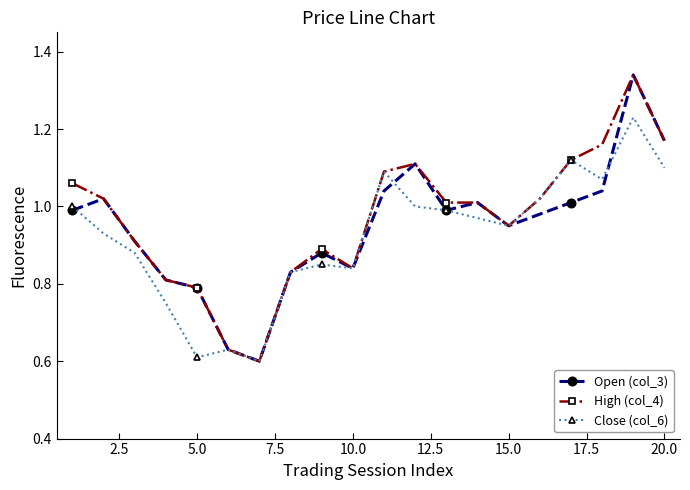

What is the difference between the maximum and minimum values in the High (col_4) series?

0.7